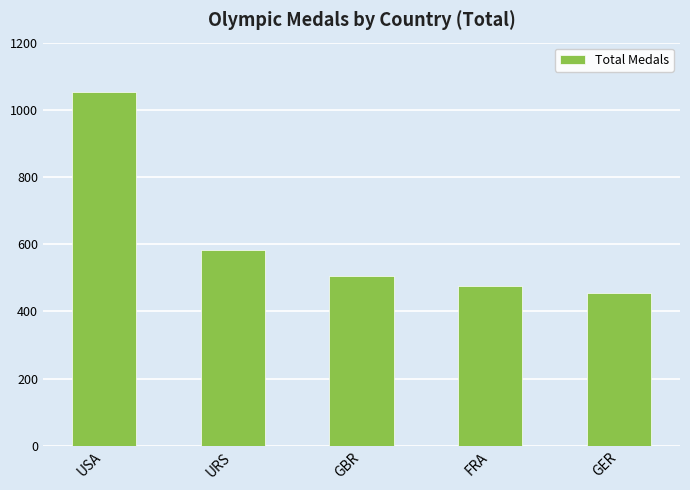

Reading right to left, what are all the values shown in this chart?

454	475	505	584	1052